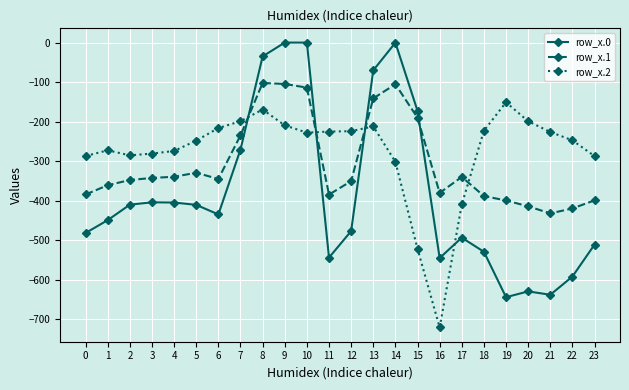

The value of row_x.1 at 9 is -104.8. True or false?

True